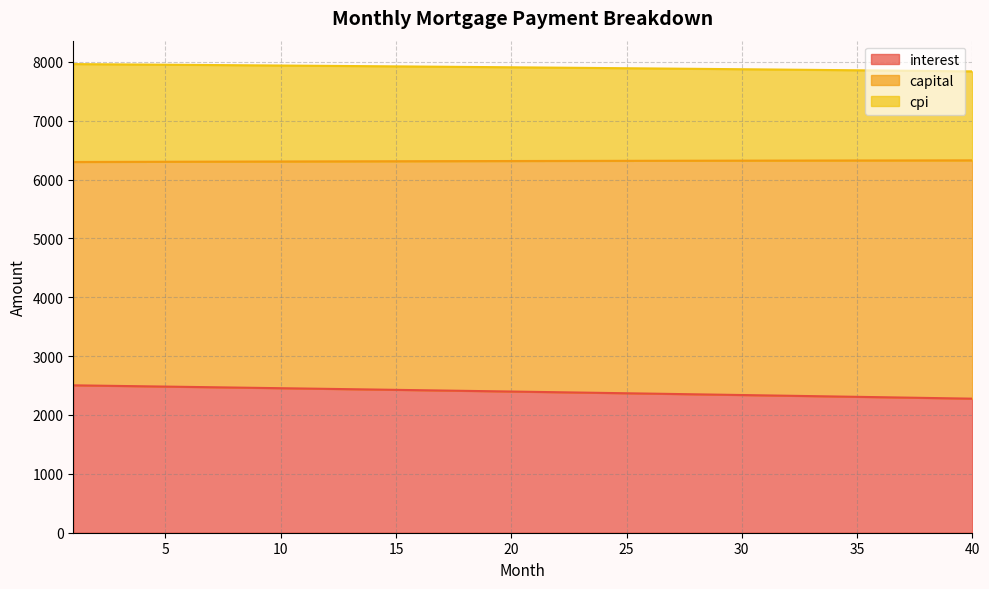

What is the maximum value for interest?

2504.2